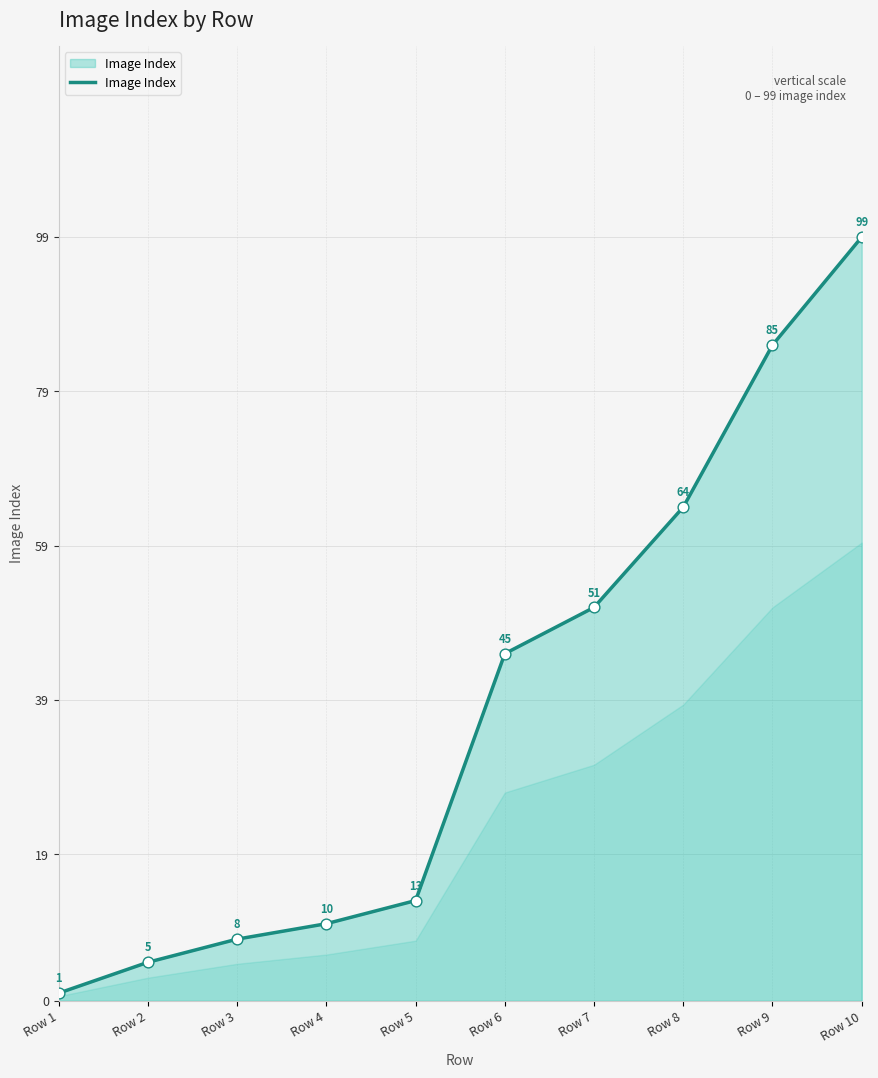

What is the ratio of the value at Row 2 to the value at Row 5?

0.4